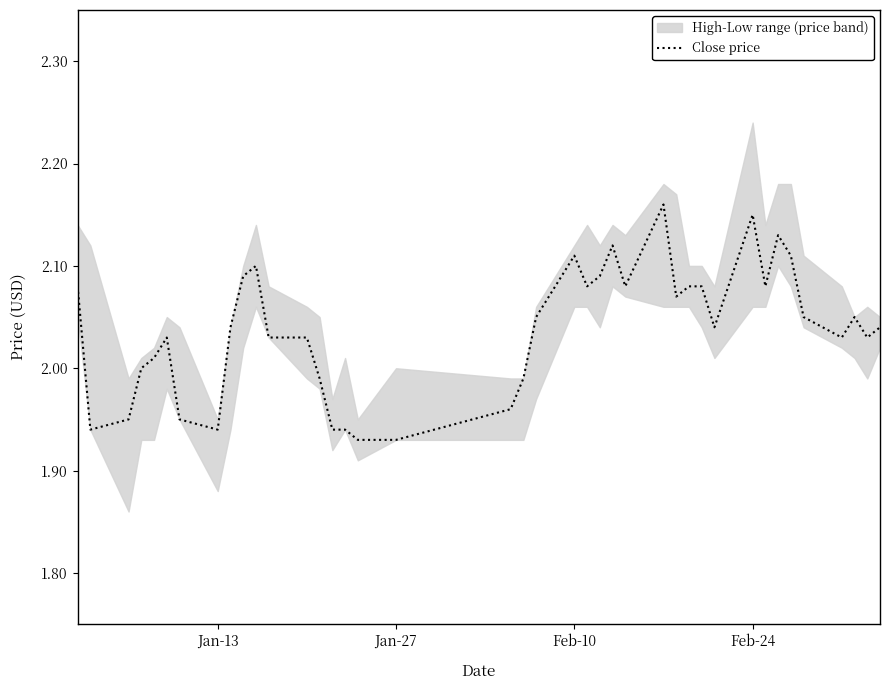

How many data points are less than 2?

11